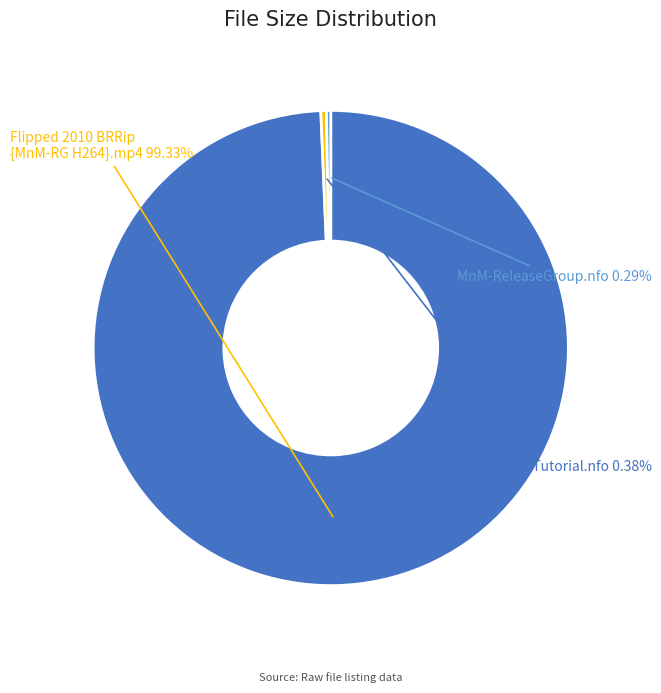

Which slice is the smallest?

MnM-ReleaseGroup.nfo